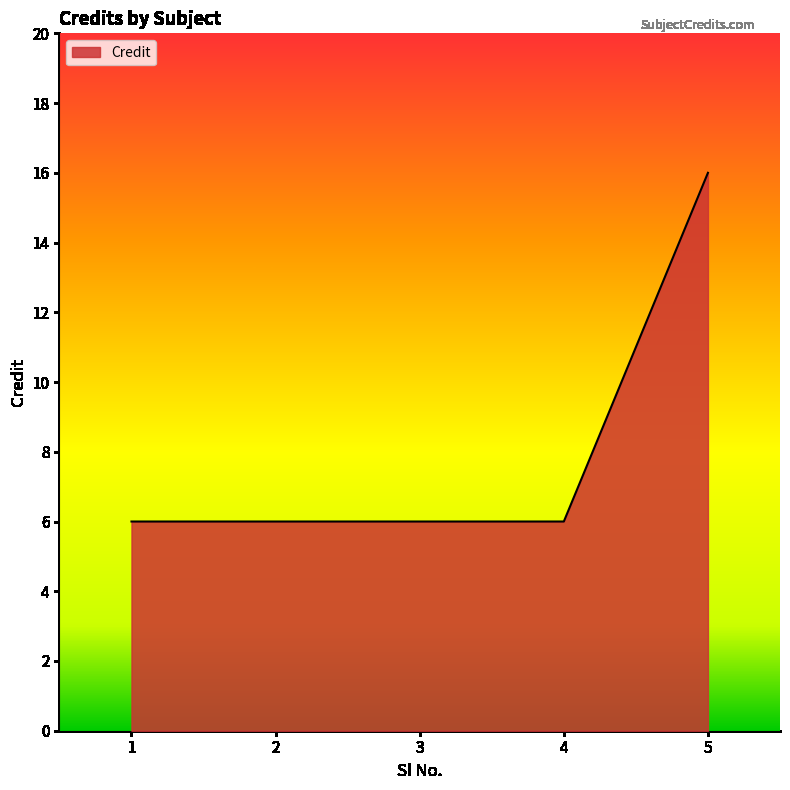

True or false: the data shows 6 at 3.

True